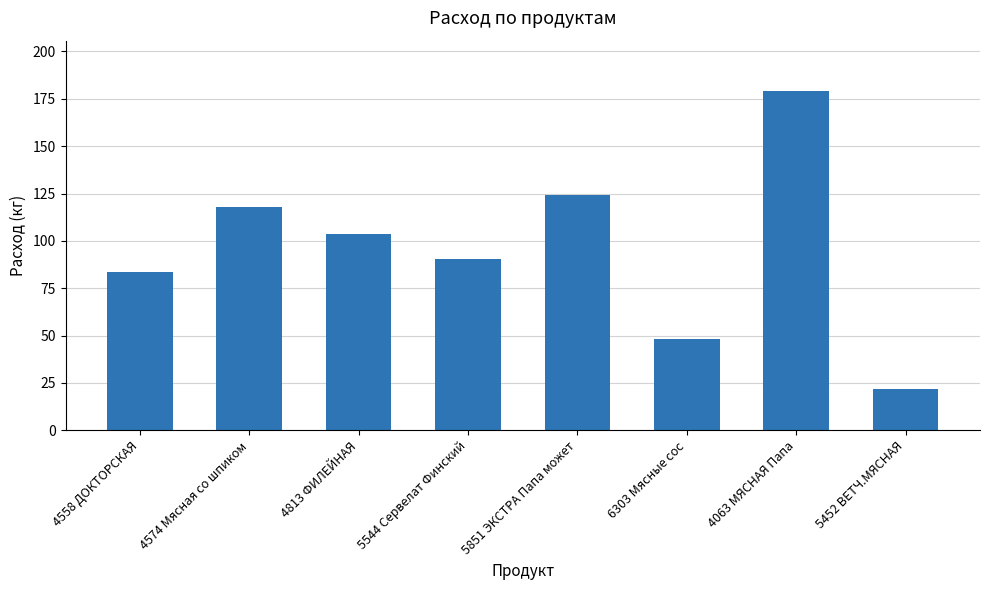

Between 4813 ФИЛЕЙНАЯ and 4558 ДОКТОРСКАЯ, which is larger?

4813 ФИЛЕЙНАЯ